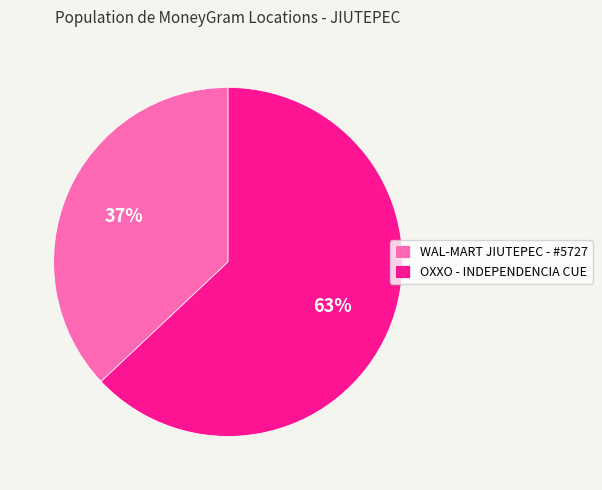

The WAL-MART JIUTEPEC - #5727 slice represents 37% of the pie. True or false?

True